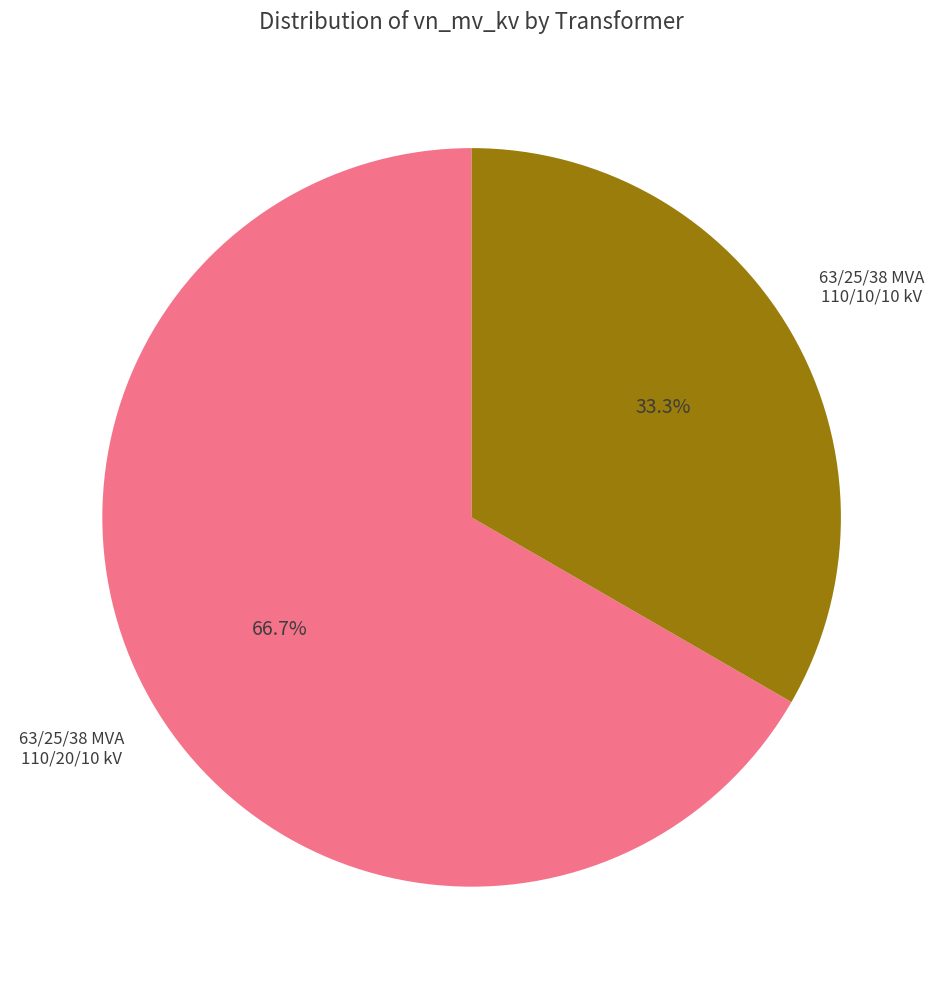

Count the number of slices in the pie.

2